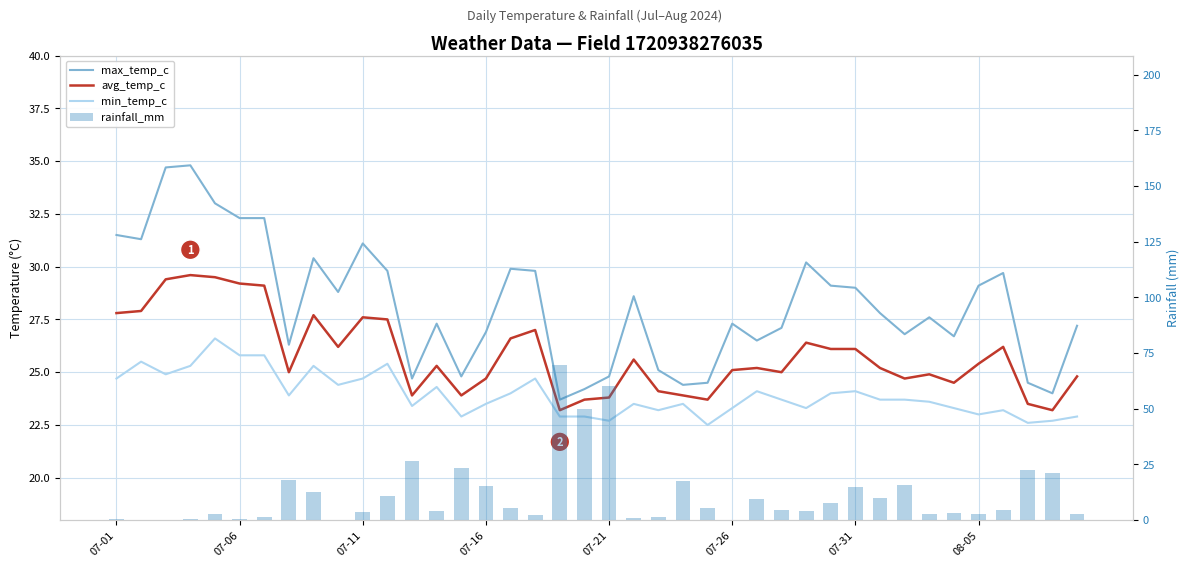

Which series has the widest spread of values?

rainfall_mm